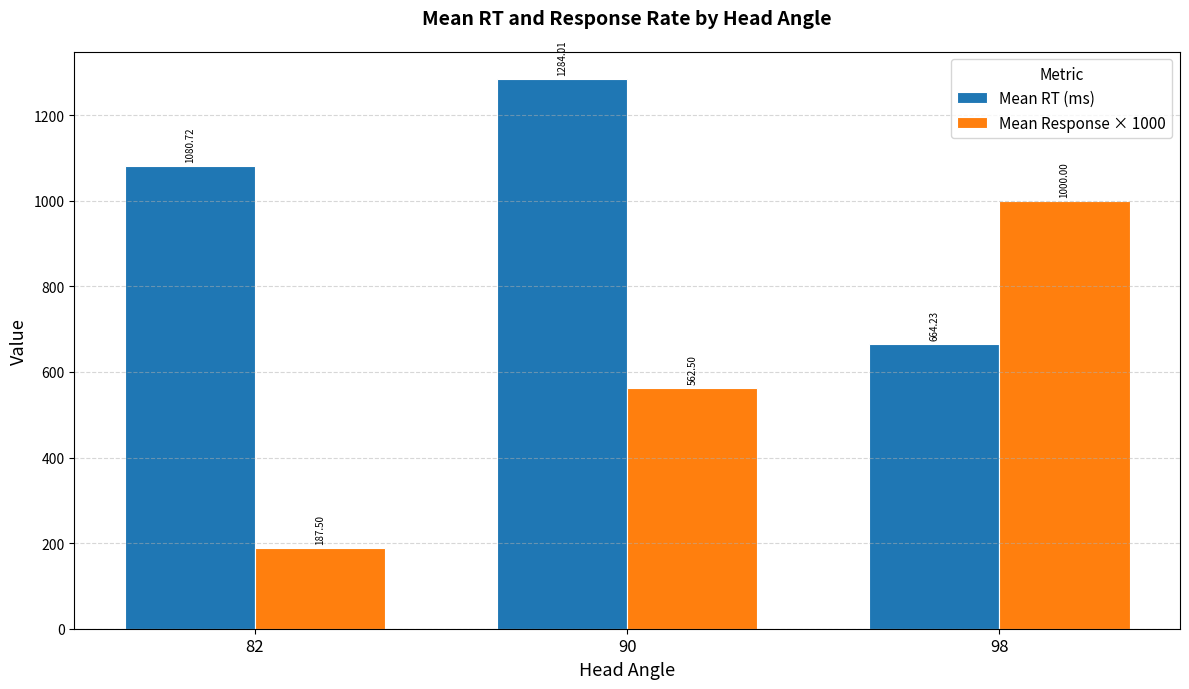

List the labels in order of Mean RT (ms) value, largest first.

90, 82, 98